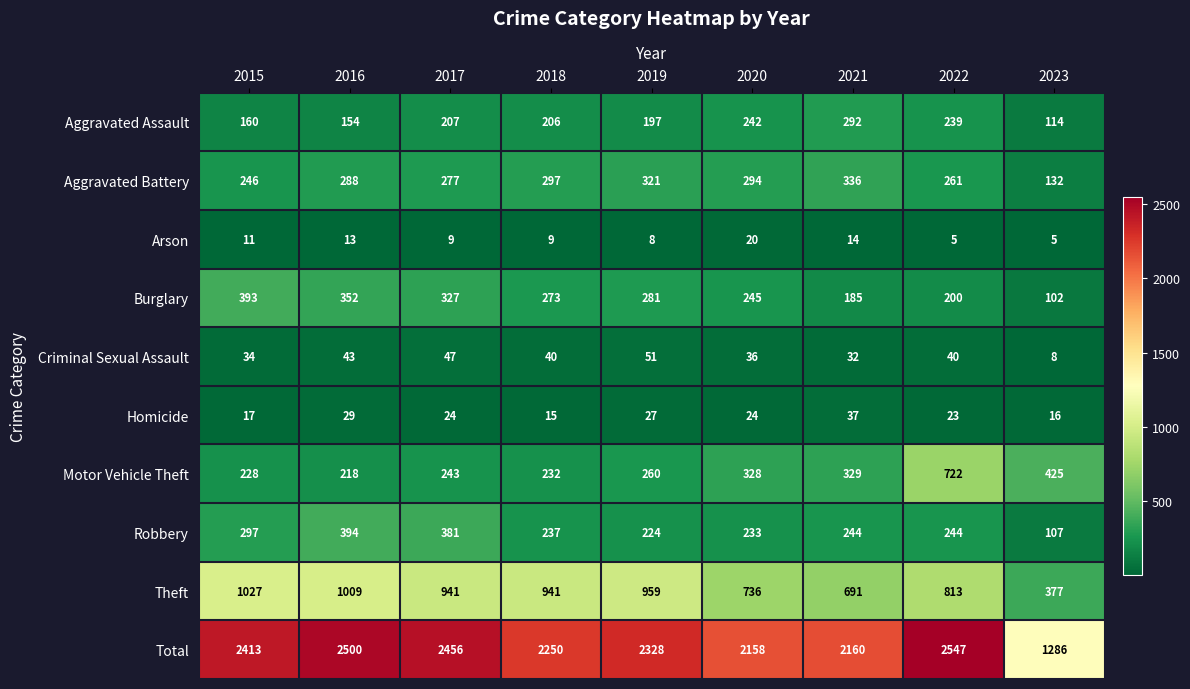

Which series has the largest total across all categories?

Total